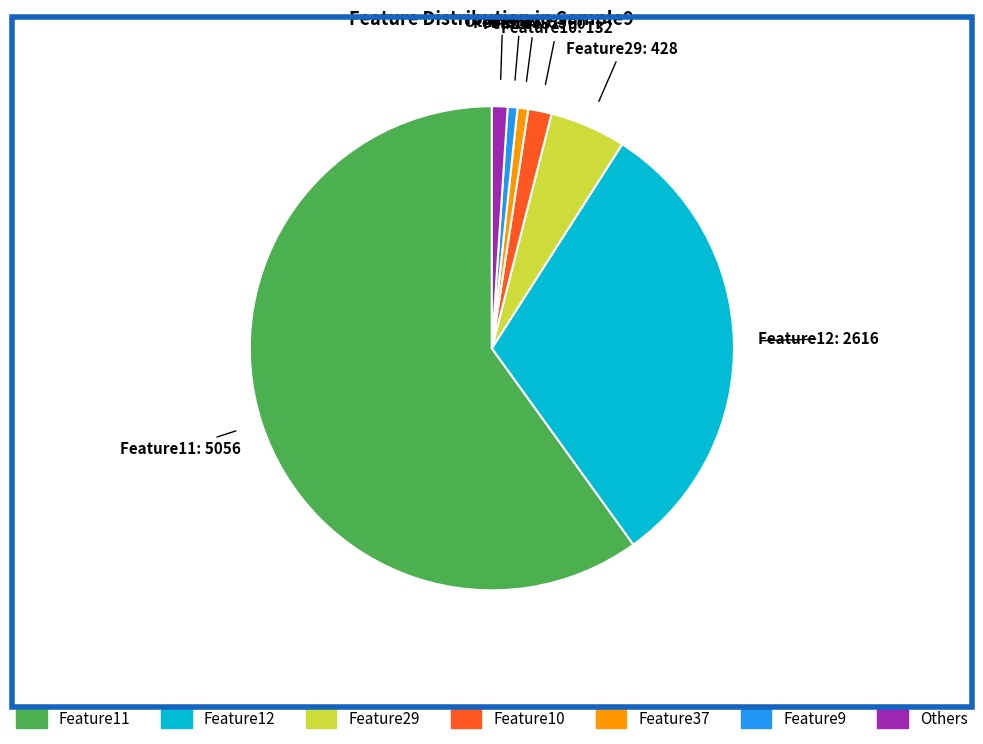

Is there a majority slice in this chart?

Yes